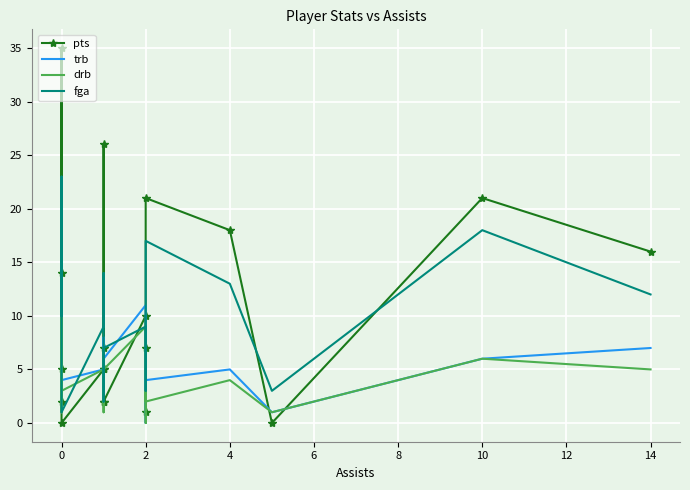

What is the label of the 9th point from the left?

14